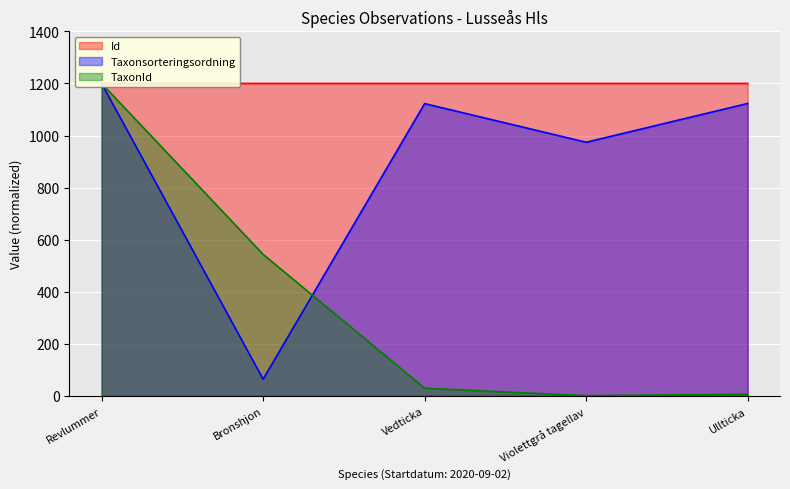

How many data points in Taxonsorteringsordning are above 1122?

3